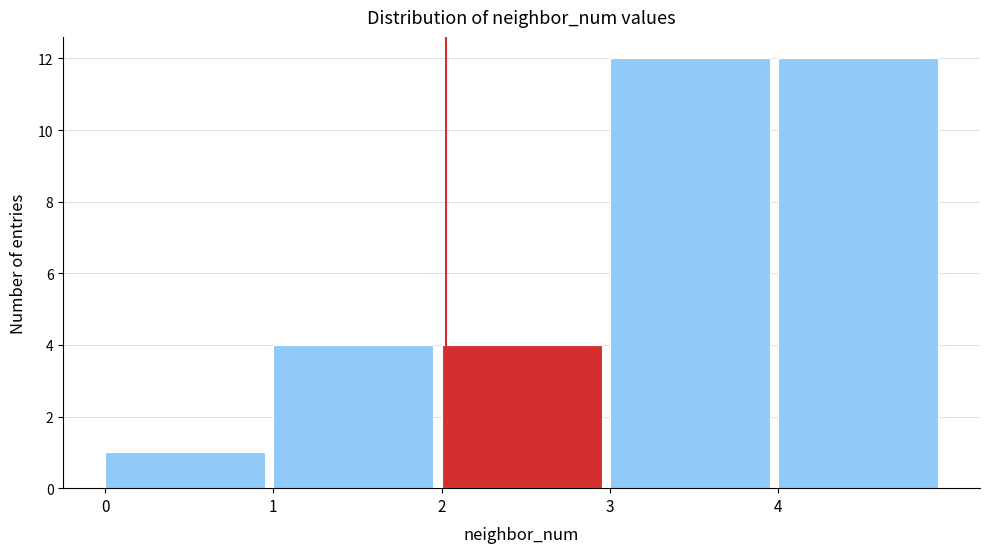

How tall is the bar that spans 4 to 5 on the x-axis? The values are not printed on the chart, so give them approximately, as read against the axis.

12